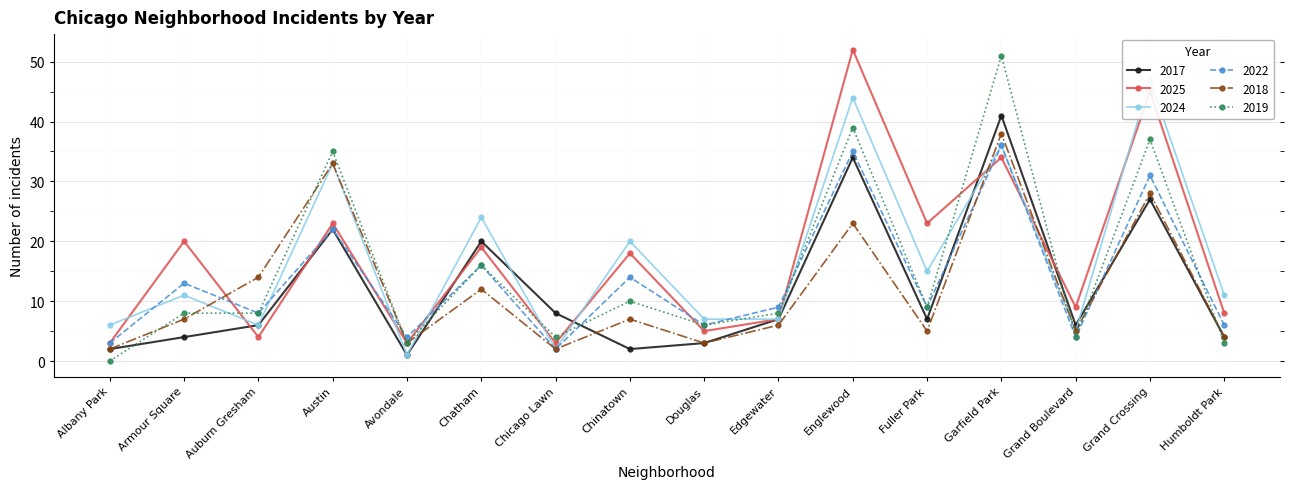

Which series ends up on top after the final intersection of 2022 and 2025?

2025